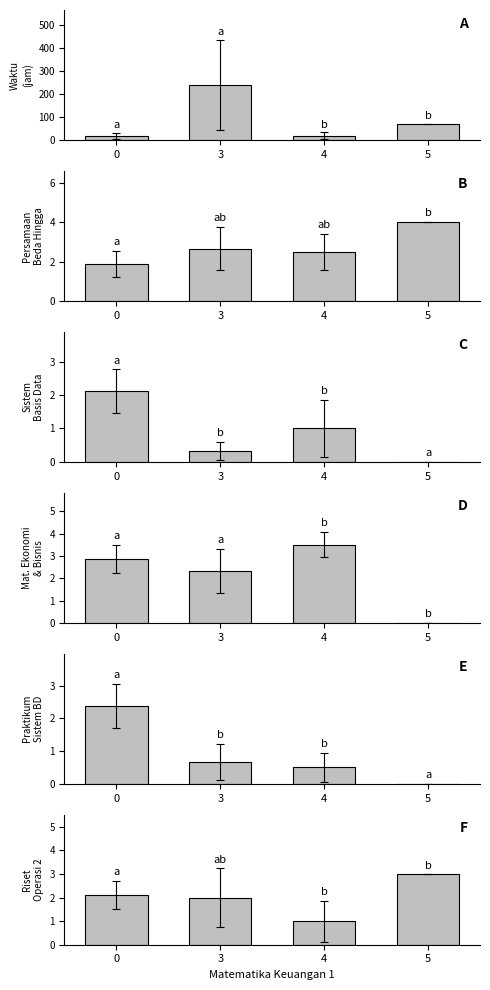

The Praktikum Sistem Basis Data series shows 0.1 at 3. True or false?

False